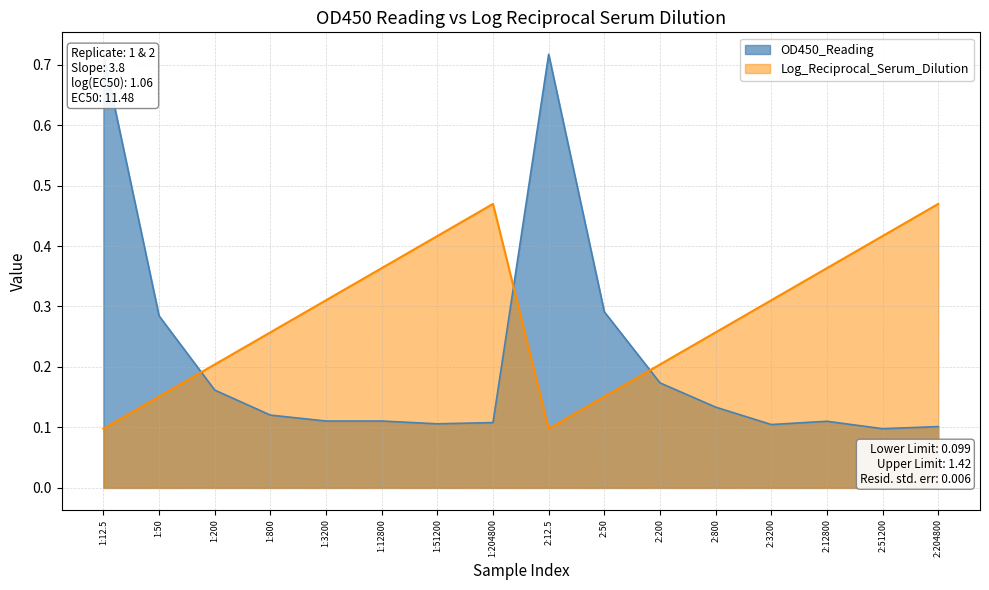

What is the label of the 13th point from the right?

1:800